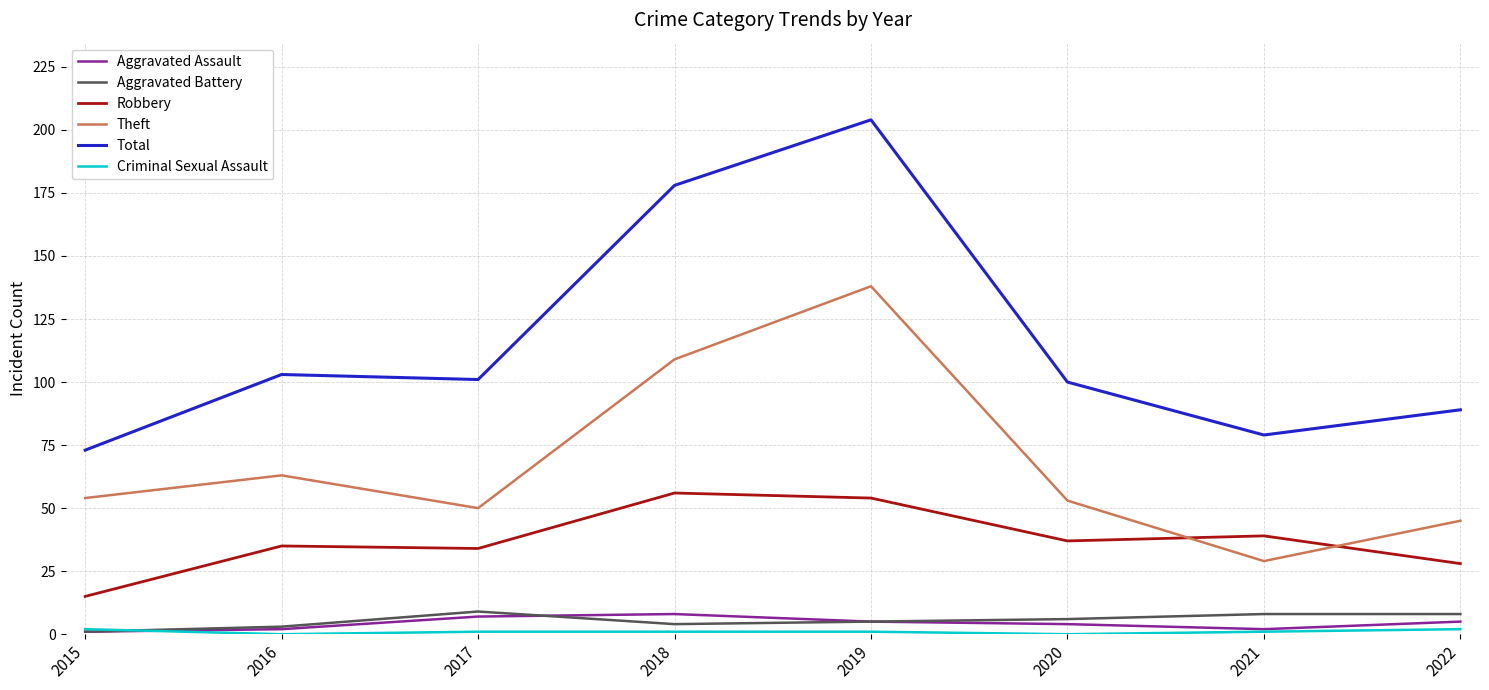

Where is Theft nearest to the value 83?

2016